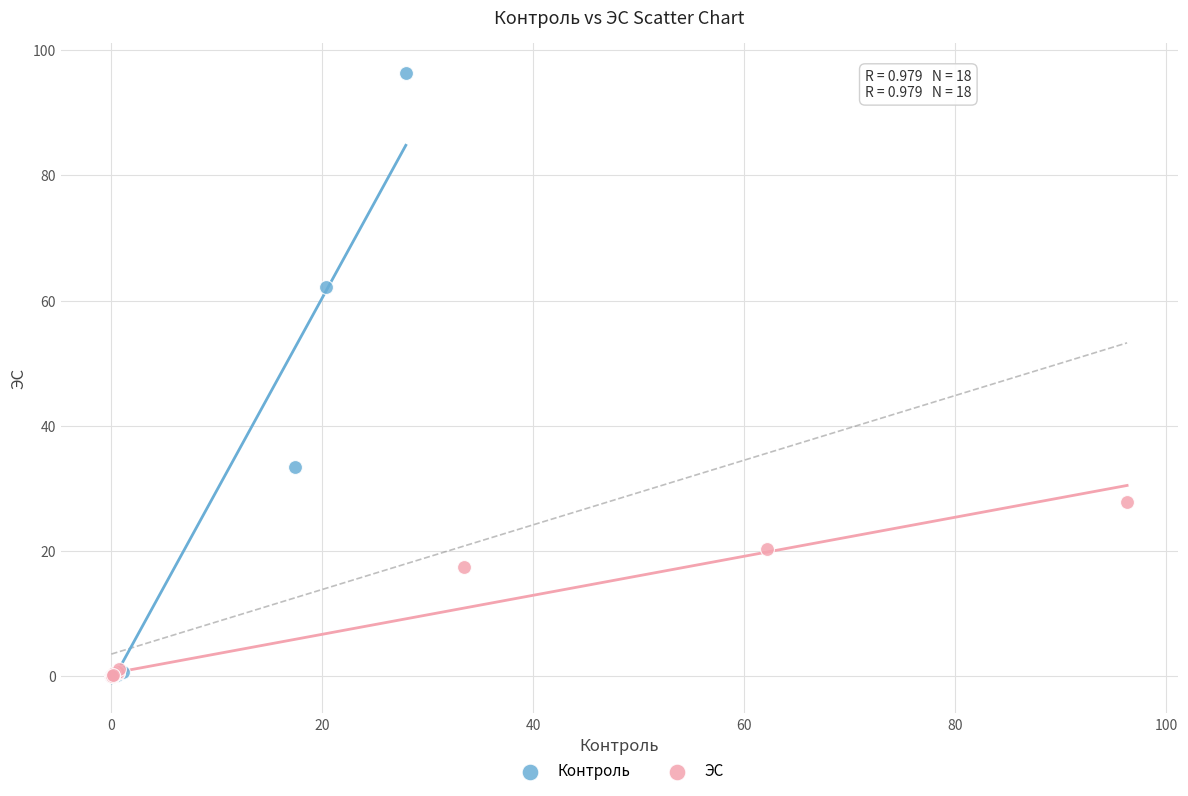

Which series has the largest Y range (max minus min)?

Контроль